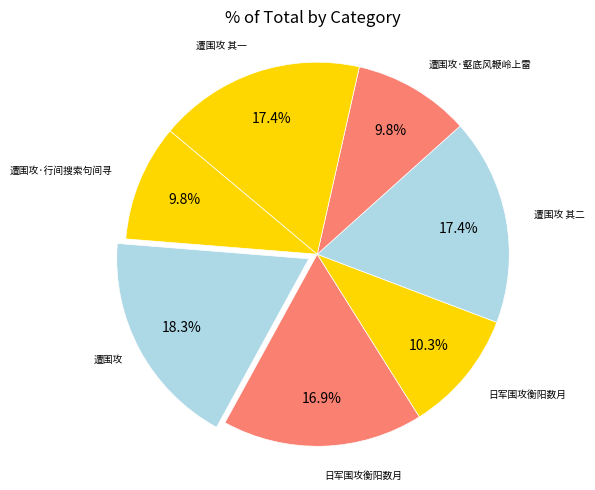

How many slices are in this pie chart?

7